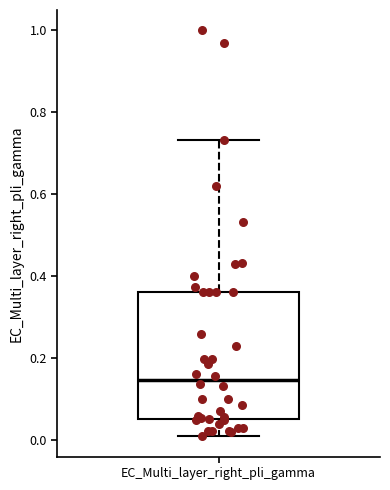

Read this box plot against the y-axis: the position of the median line, the range covered by the box, and the ends of both whiskers. The values are not printed on the chart, so give them approximately, as read against the axis.

median 0.14, box 0.06 to 0.36, whiskers 0.00 to 0.74